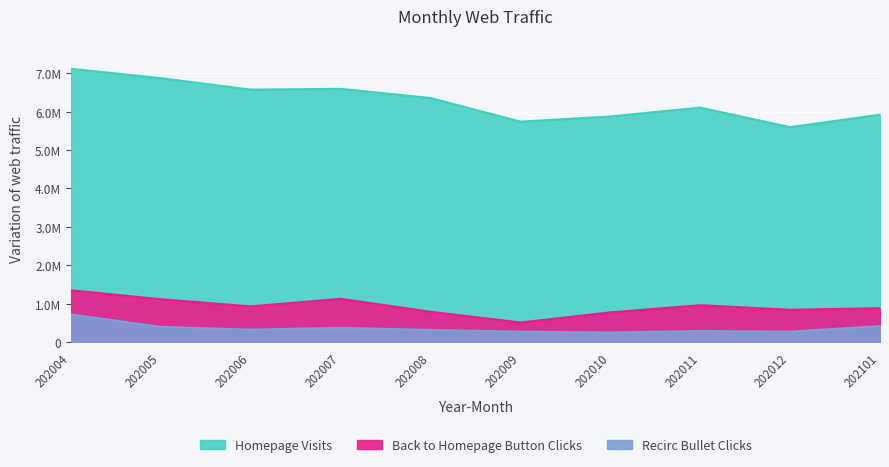

How many interior local valleys does the Back to Homepage Button Clicks series have?

3